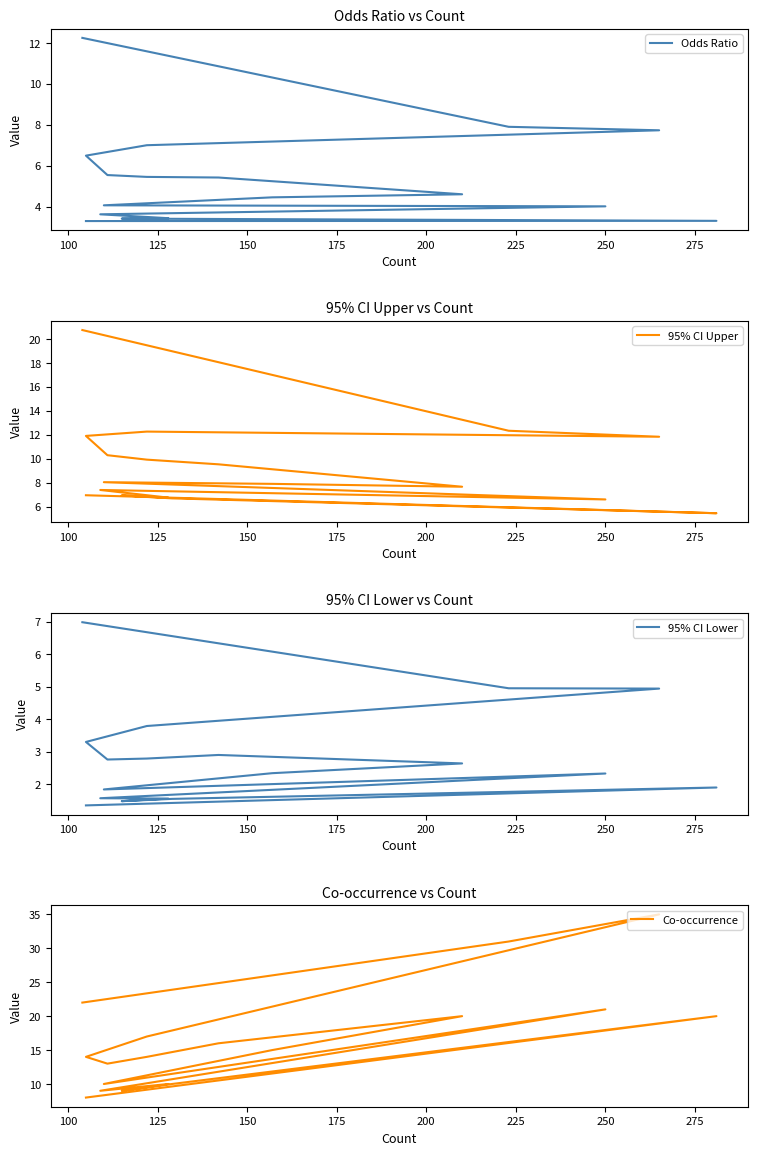

Reading left to right, transcribe all the data shown in this chart.

Odds Ratio: 12.2	7.9	7.7	7.0	6.5	5.5	5.5	5.4	4.6	4.5	4.1	4.0	3.6	3.4	3.4	3.4	3.3	3.3
95% CI Upper: 20.7	12.3	11.8	12.3	11.9	10.3	9.9	9.5	7.7	7.9	8.1	6.6	7.4	6.8	7.0	6.7	5.5	7.0
95% CI Lower: 7.0	5.0	4.9	3.8	3.3	2.8	2.8	2.9	2.6	2.3	1.8	2.3	1.6	1.6	1.5	1.6	1.9	1.4
Co-occurrence: 22.0	31.0	35.0	17.0	14.0	13.0	14.0	16.0	20.0	15.0	10.0	21.0	9.0	10.0	9.0	10.0	20.0	8.0